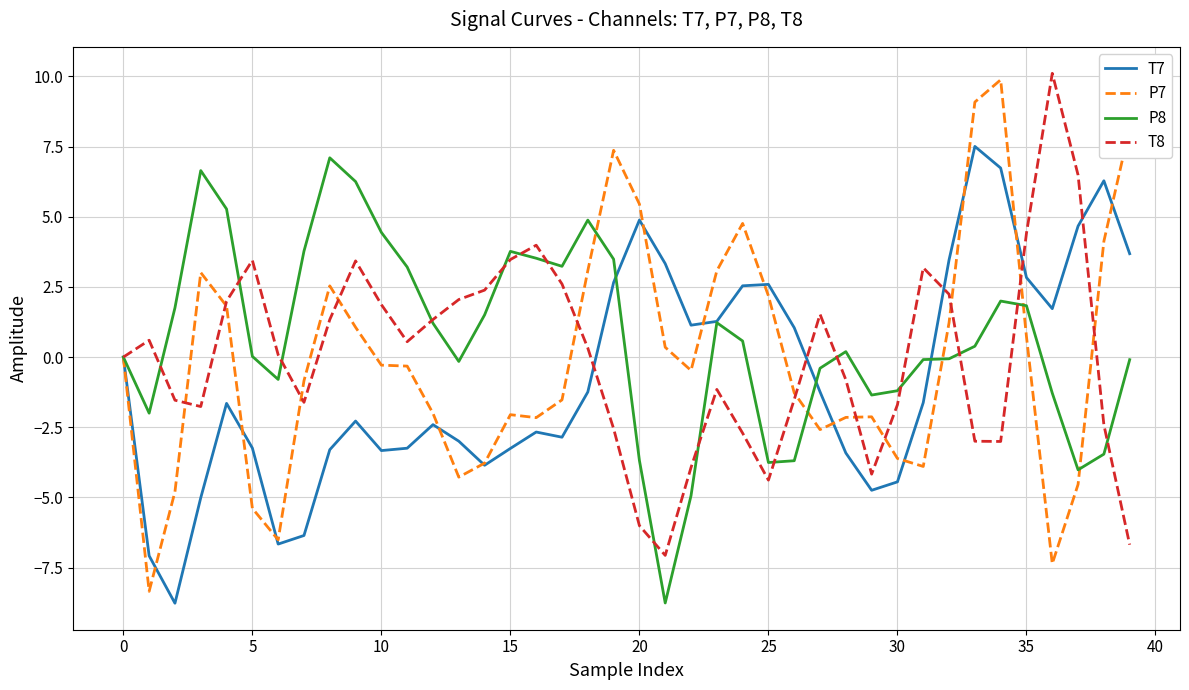

What is the smallest value displayed?

-8.8